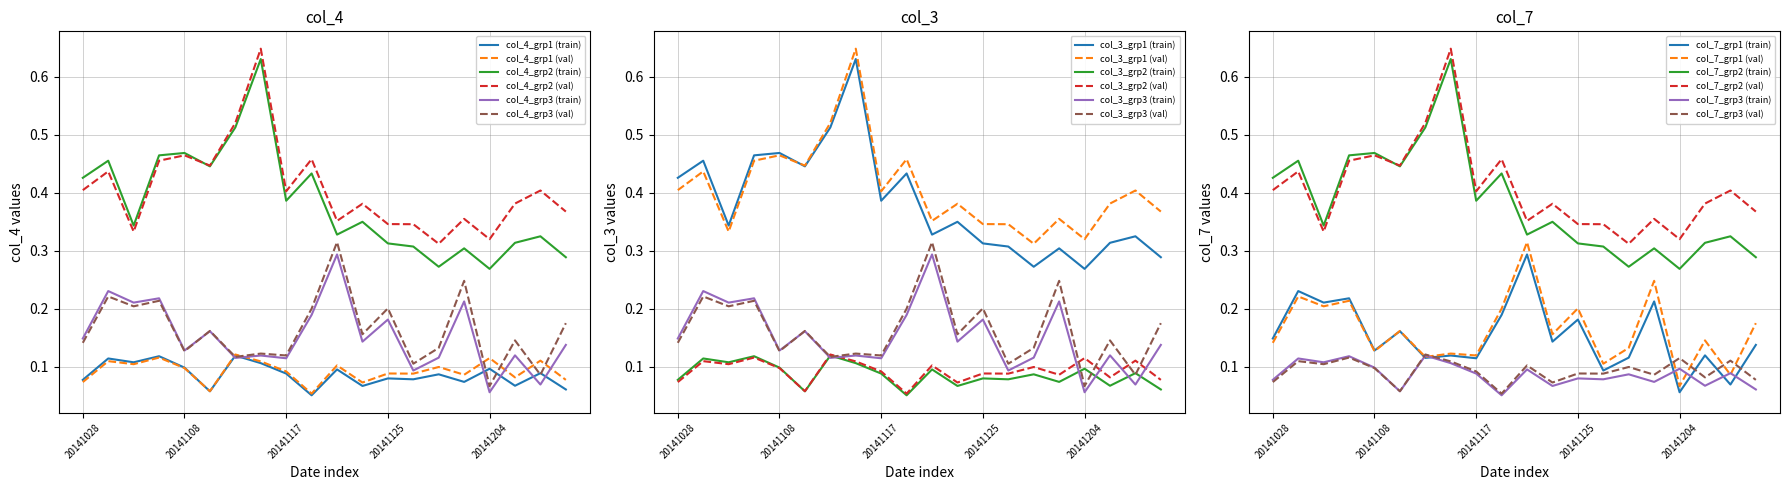

True or false: col_4_grp2 (train) and col_4_grp1 (val) intersect in this chart.

False